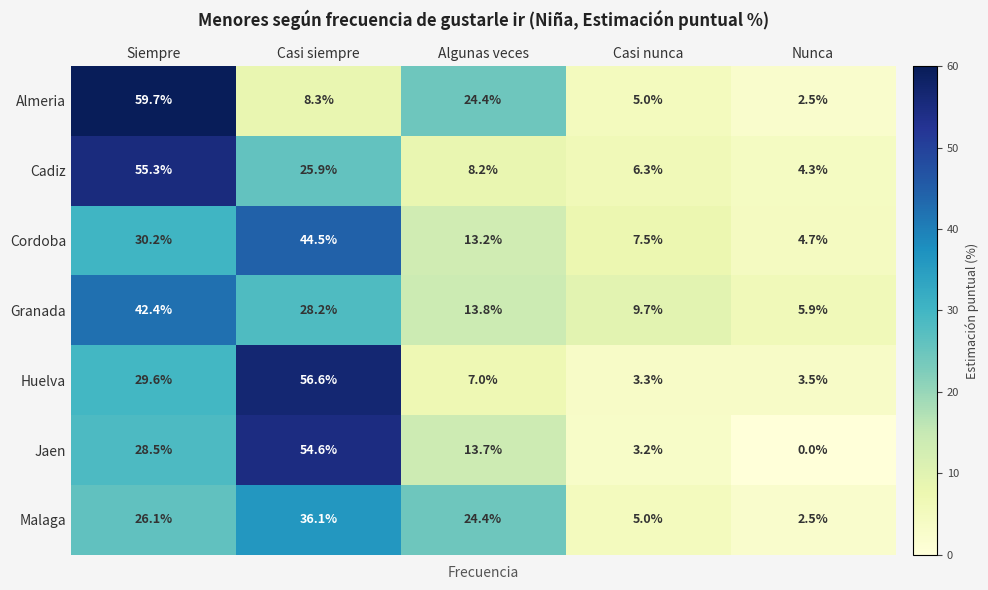

List the series in order of their peak value, highest first.

Almeria, Huelva, Cadiz, Jaen, Cordoba, Granada, Malaga